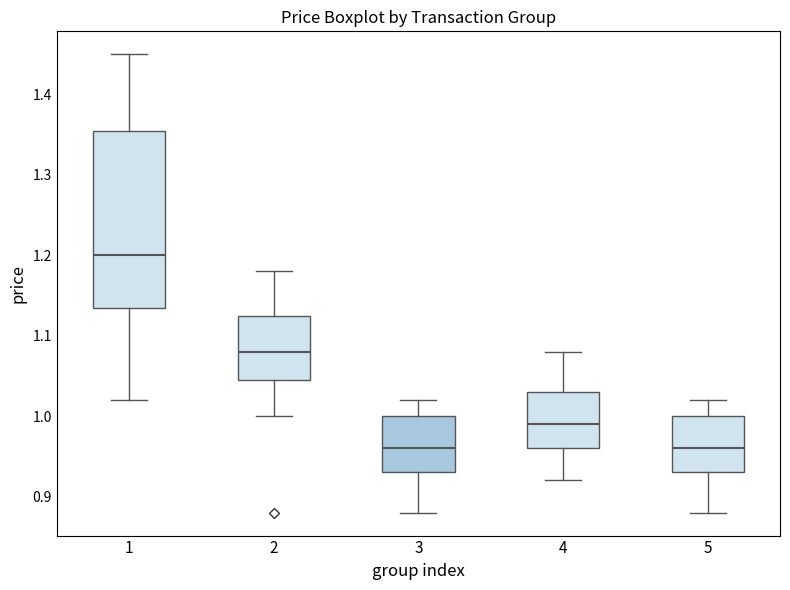

Reading left to right, read every box against the y-axis: the position of its median line, the range the box covers, and the ends of its whiskers. The values are not printed on the chart, so give them approximately, as read against the axis.

1: median 1.20, box 1.14 to 1.36, whiskers 1.02 to 1.45
2: median 1.08, box 1.05 to 1.13, whiskers 1.00 to 1.18
3: median 0.96, box 0.93 to 1.00, whiskers 0.88 to 1.02
4: median 0.99, box 0.96 to 1.03, whiskers 0.92 to 1.08
5: median 0.96, box 0.93 to 1.00, whiskers 0.88 to 1.02